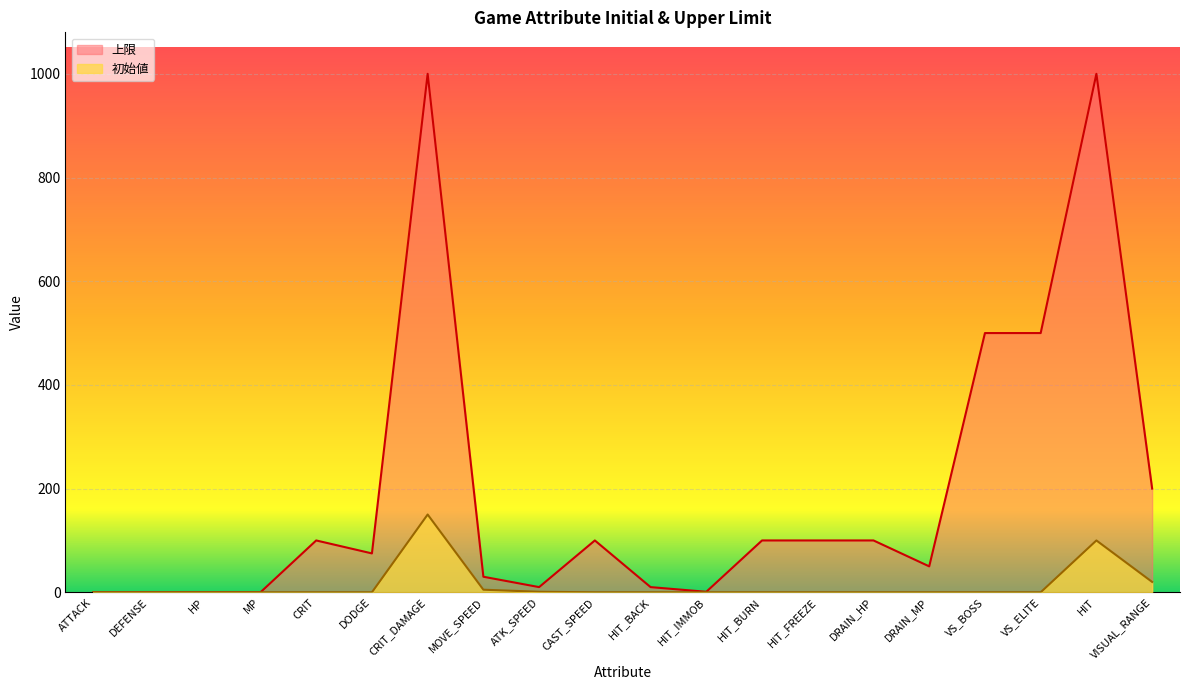

True or false: 上限 and 初始値 cross at least once.

False